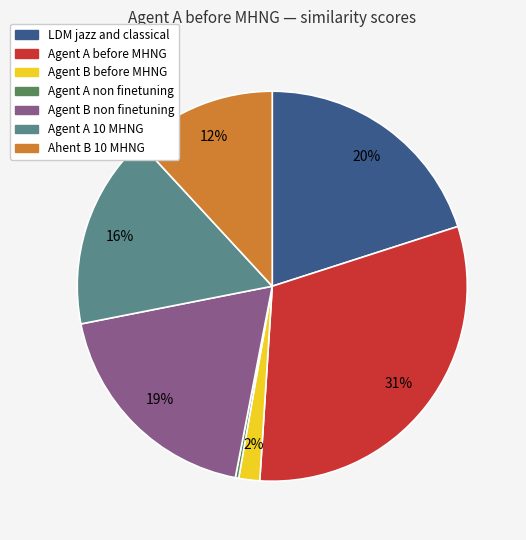

Is the sum of Agent A 10 MHNG and Agent B before MHNG greater than half?

No